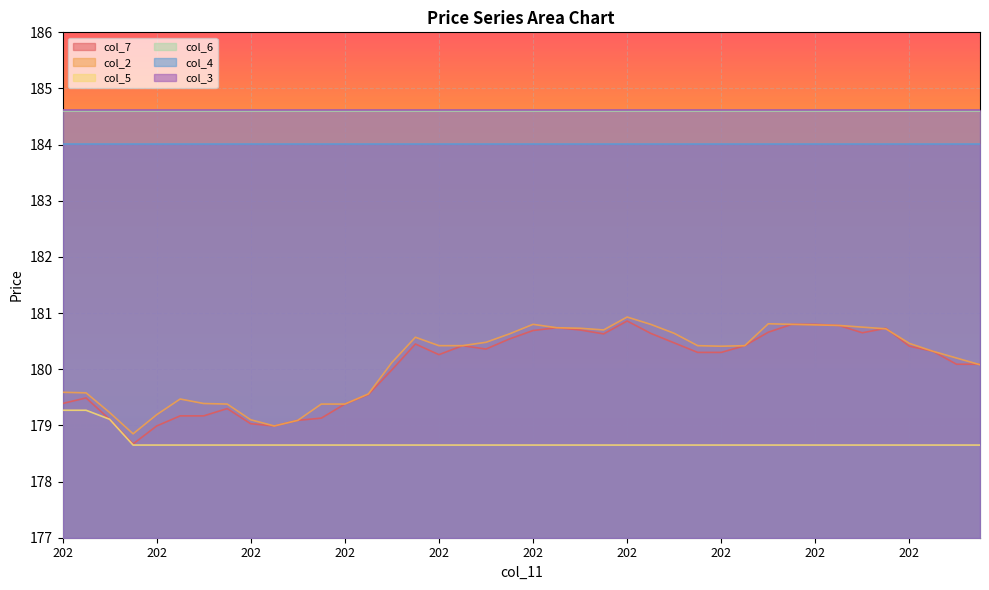

Which category has the highest value across all series?

202